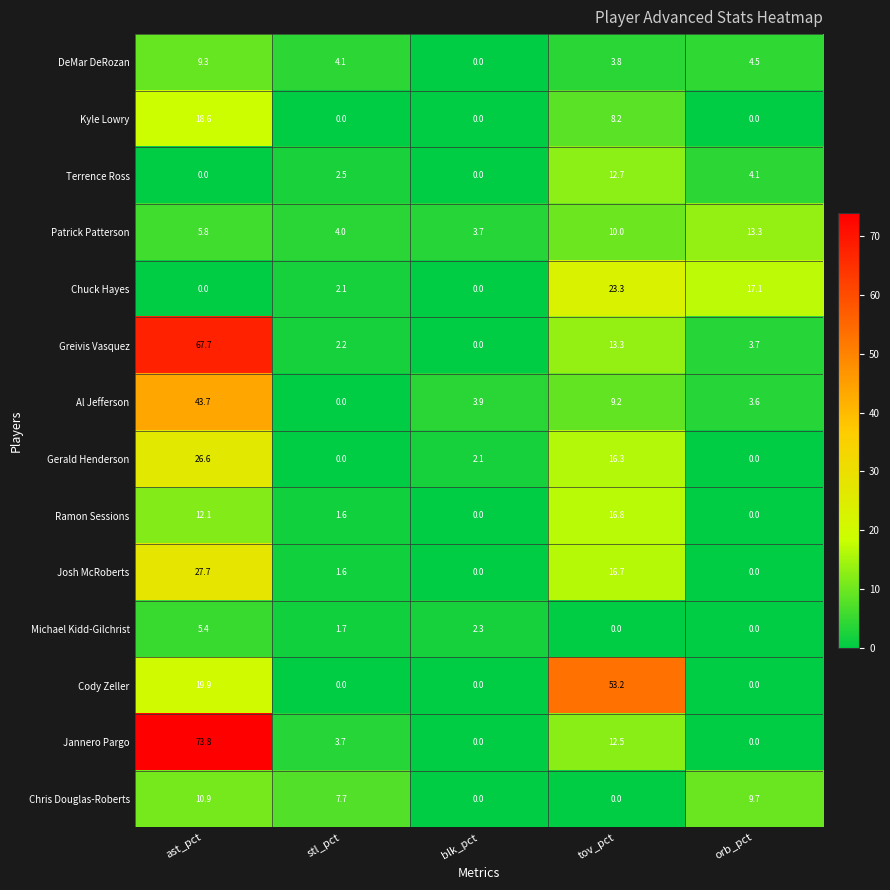

At which label does Chris Douglas-Roberts first exceed 7?

ast_pct